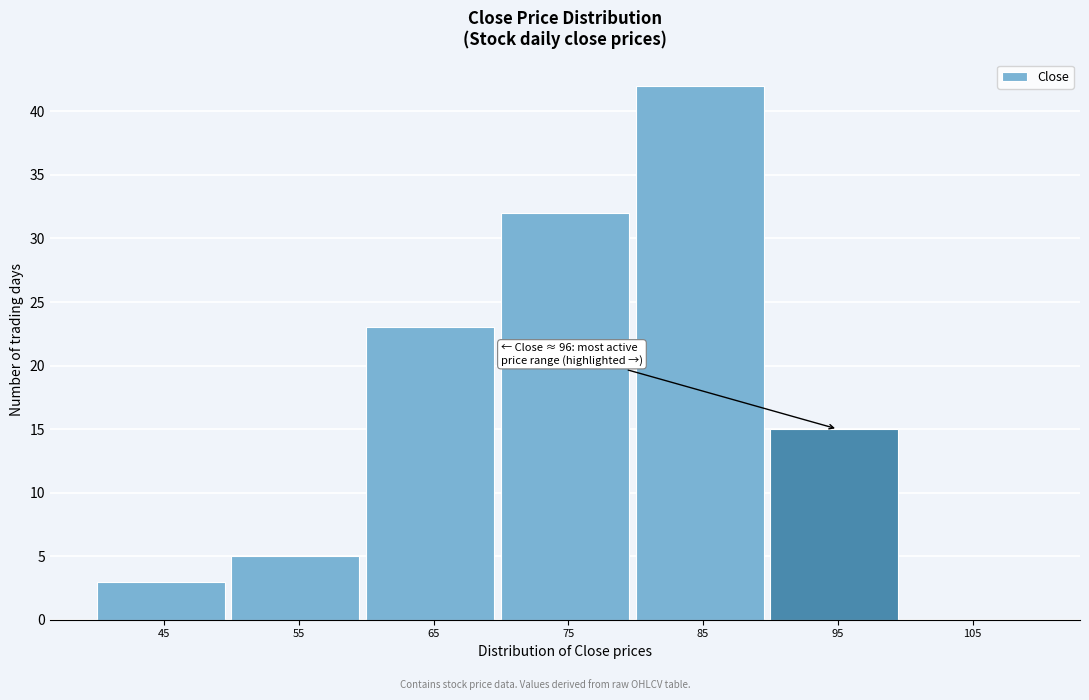

Reading left to right, extract all data points from this chart.

45=3	55=5	65=23	75=32	85=42	95=15	105=0